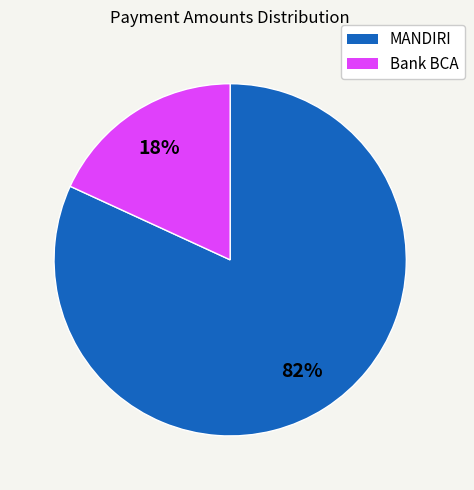

To the nearest percent, what is the average slice percentage?

50%